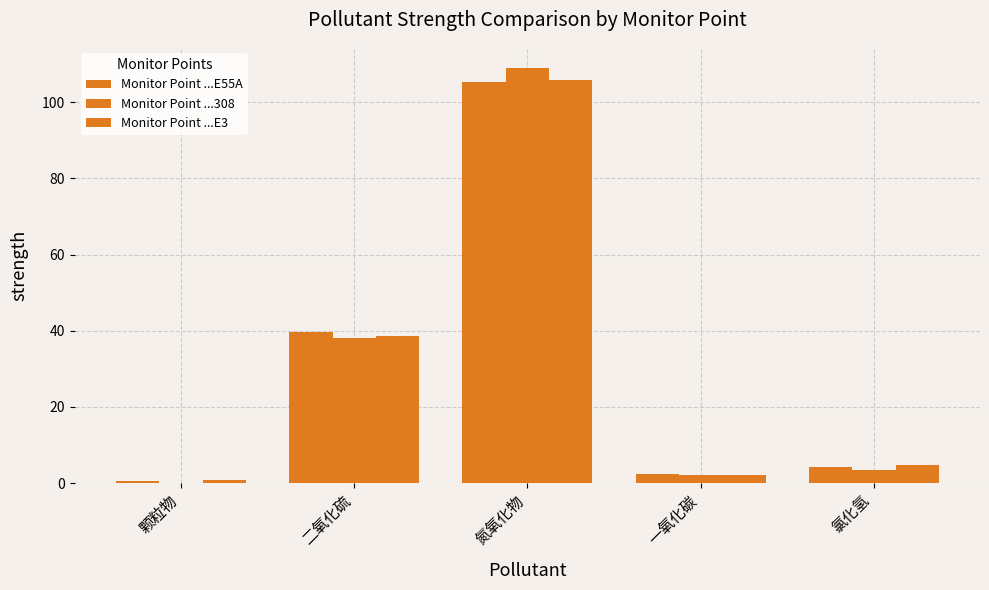

How many distinct data groups are displayed?

3